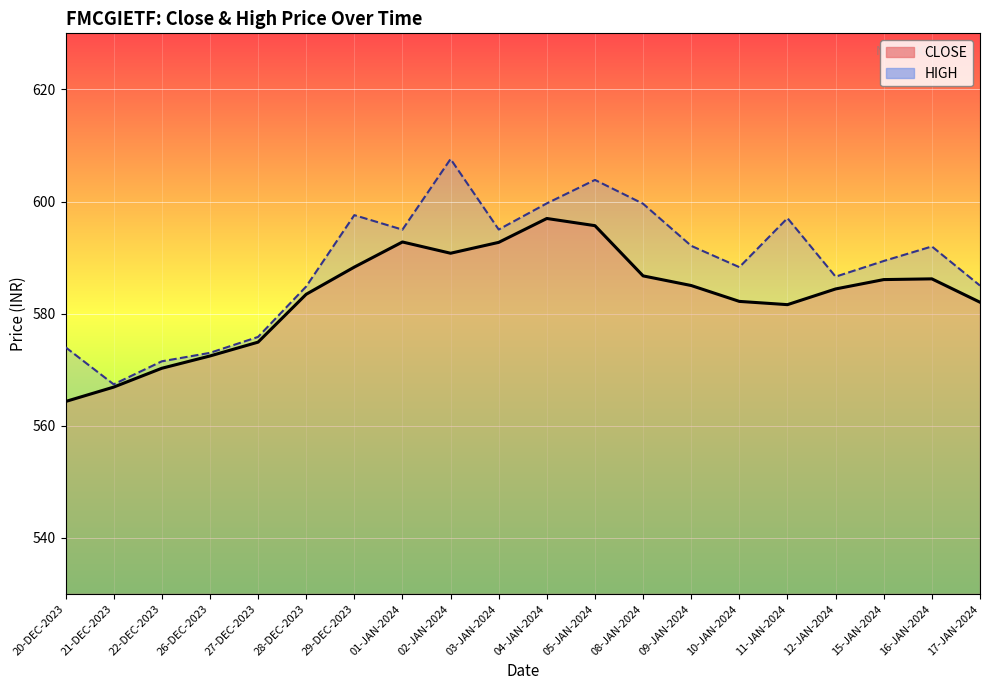

Which has a higher value, 26-DEC-2023 or 05-JAN-2024?

05-JAN-2024